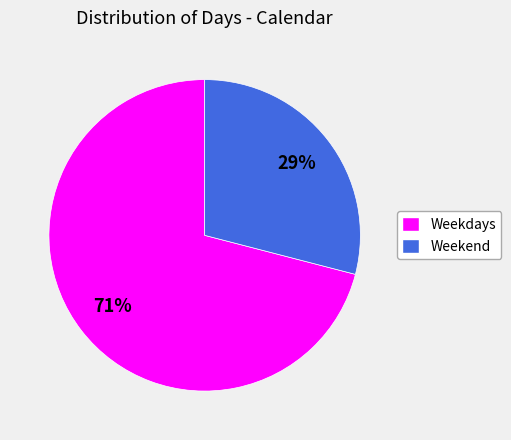

Does Weekdays represent more than half of the total?

Yes